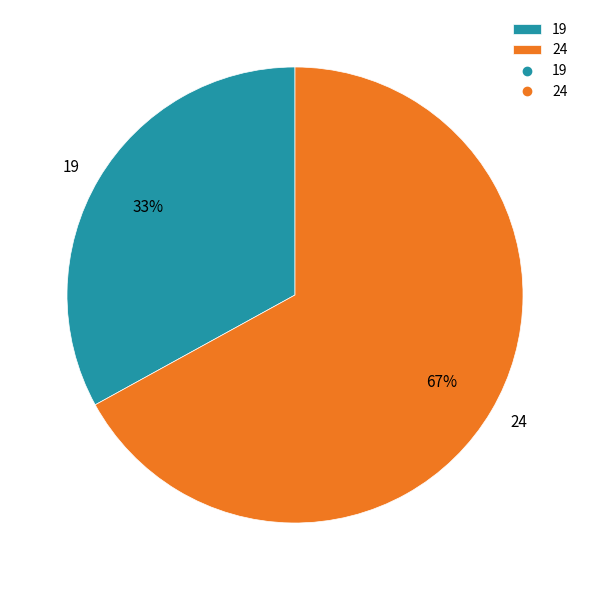

To the nearest percent, what percentage of the pie is 24?

67%